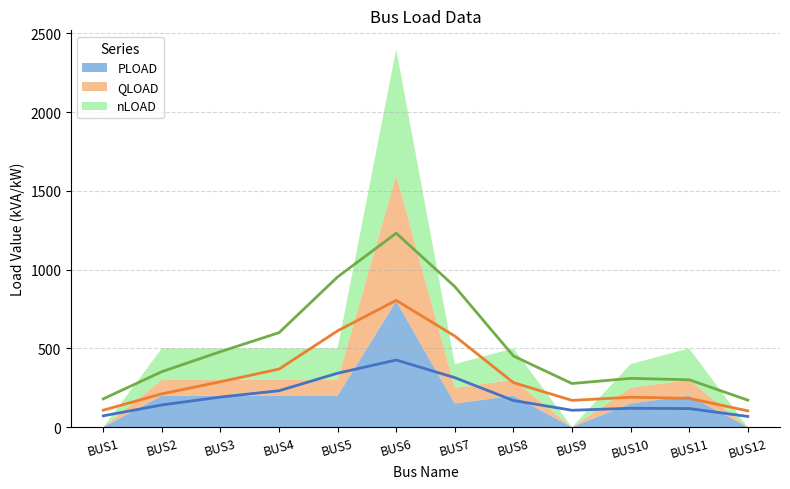

Reading left to right, extract all data points from this chart.

PLOAD (trend): 71.8	140.9	191.0	231.3	342.4	426.4	314.2	169.2	107.2	119.8	117.9	68.0
QLOAD (trend): 107.7	211.4	288.2	368.6	611.8	805.2	578.2	282.8	169.9	189.9	182.9	103.4
nLOAD (trend): 179.5	352.3	479.2	599.9	954.2	1231.6	892.4	451.9	277.1	309.7	300.8	171.4